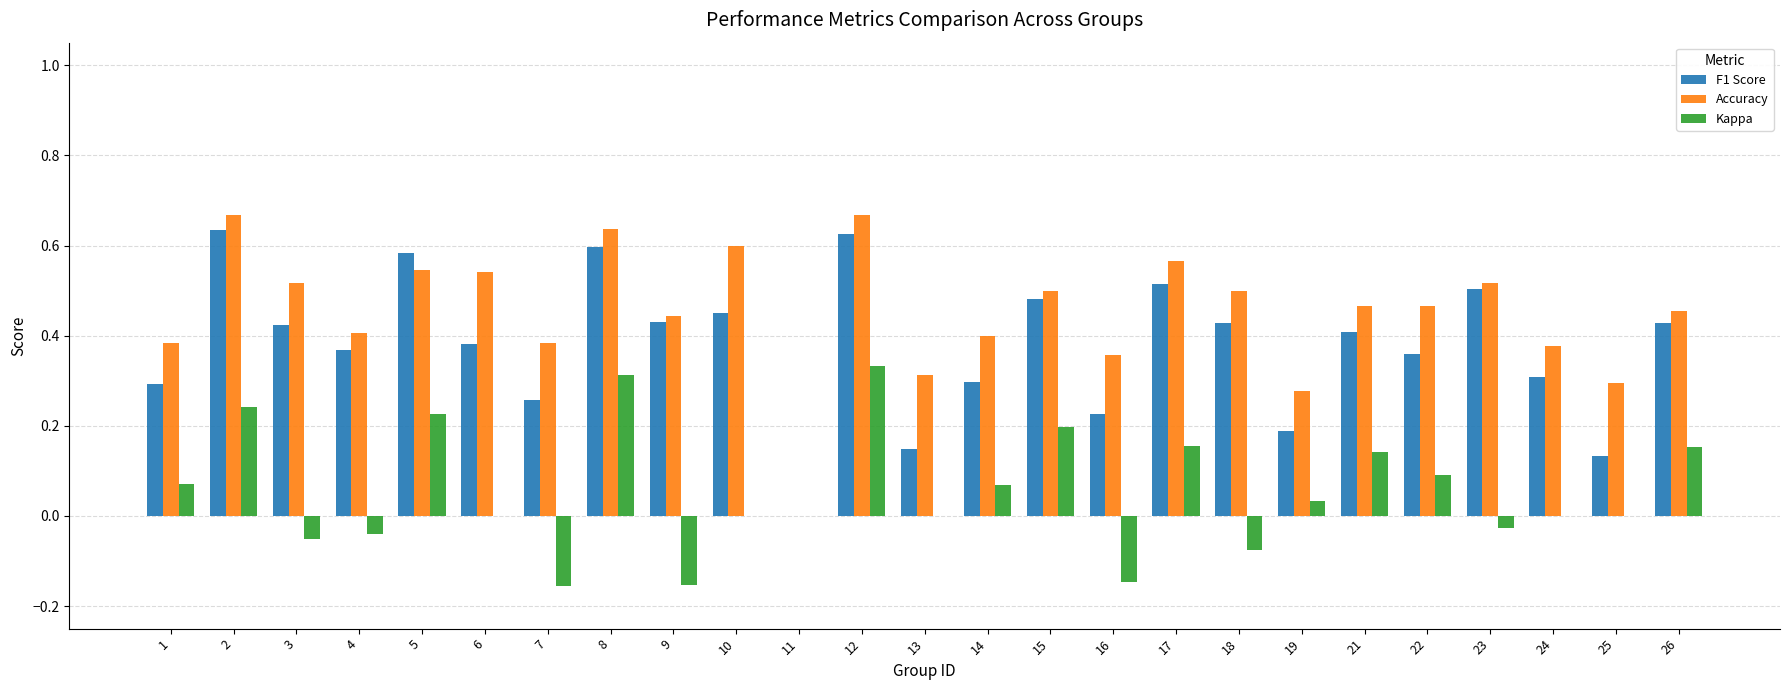

Is it true that Accuracy equals 0.0 at 11?

True